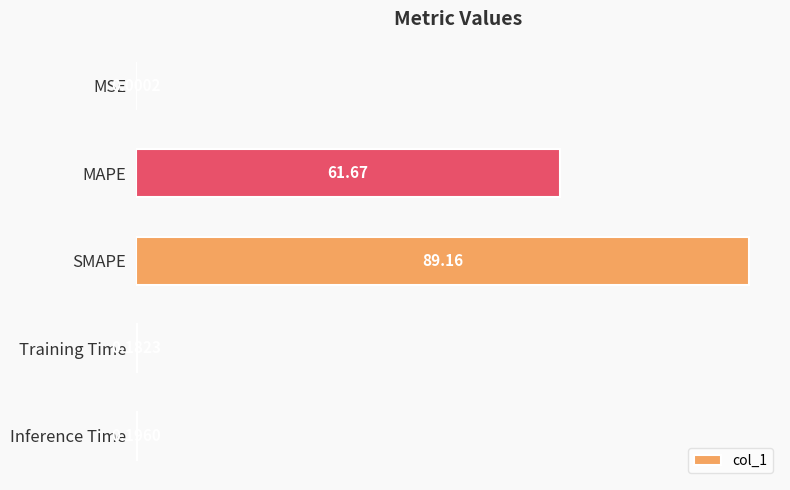

How many distinct data groups are displayed?

1